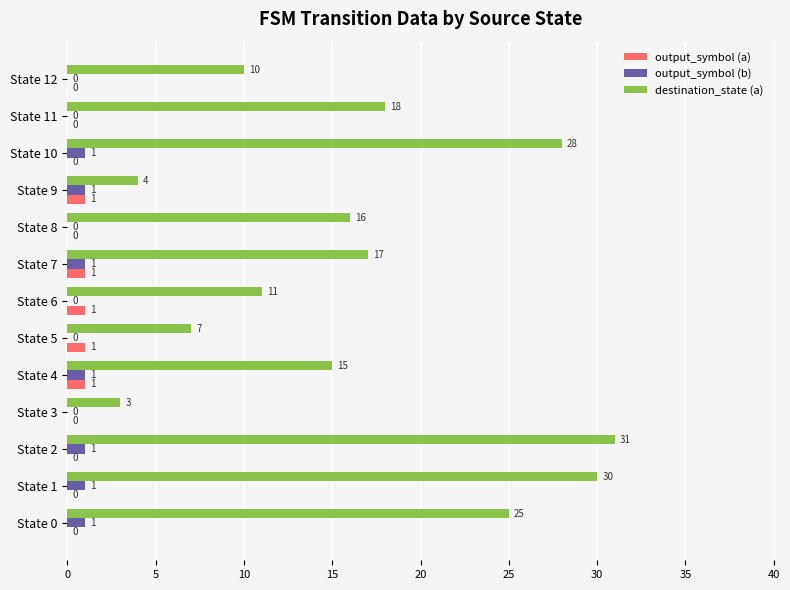

Is it true that output_symbol (a) equals 0 at State 11?

True